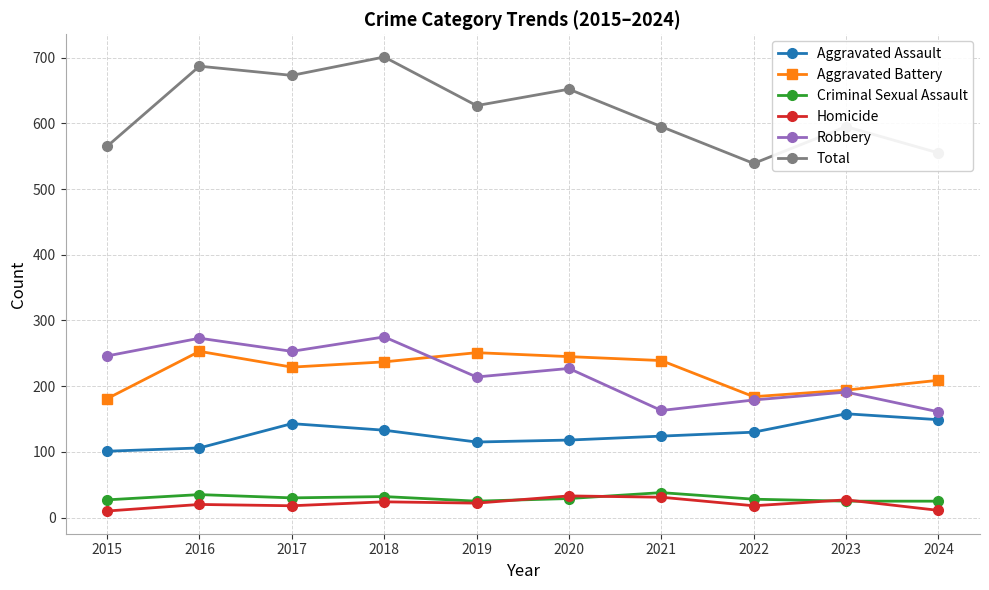

Does the chart have visible grid lines?

Yes